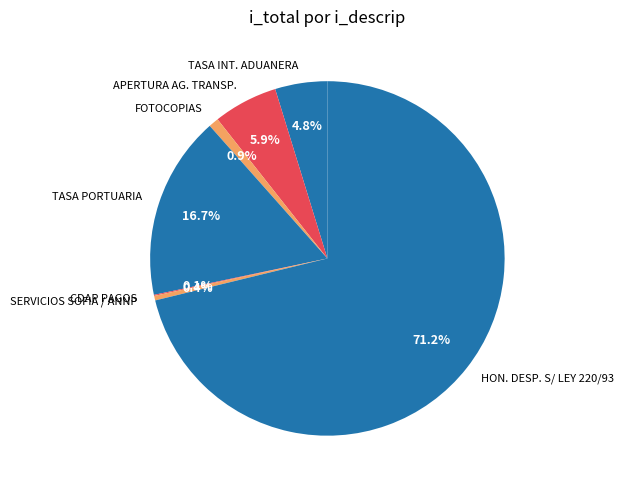

To the nearest percent, what portion does TASA PORTUARIA represent?

17%